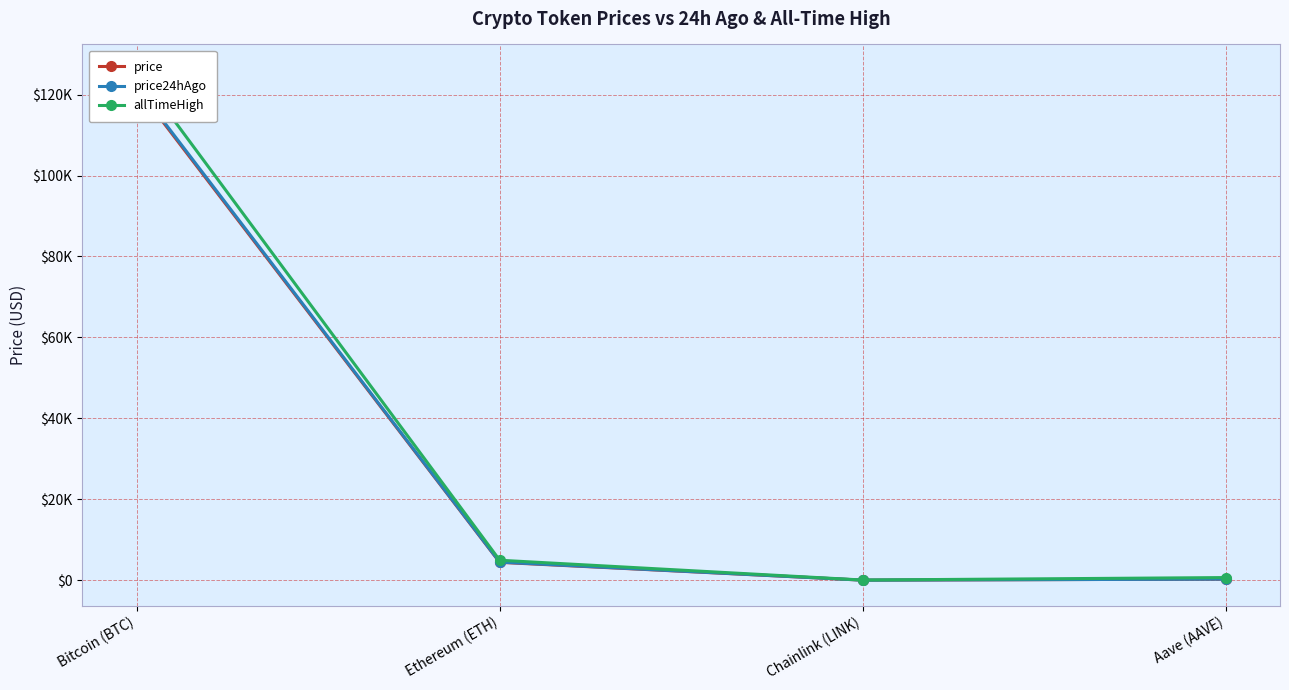

What is the spread (max minus min) of values at Aave (AAVE)?

382.8